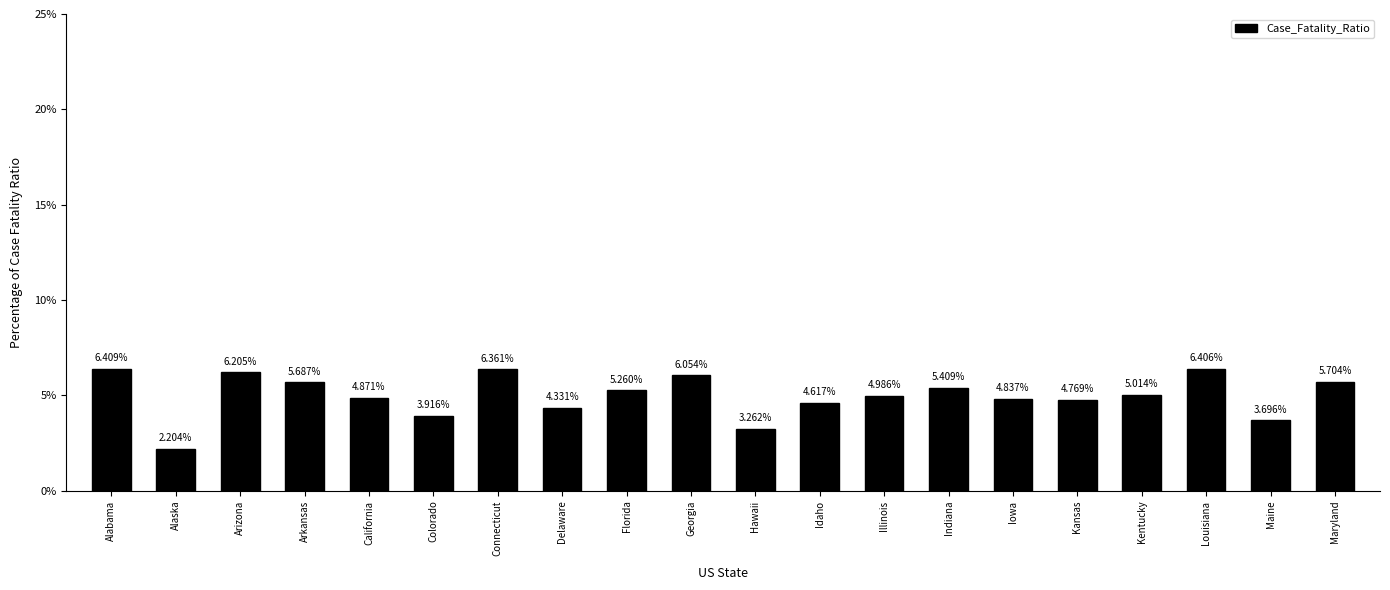

What is the label of the 13th bar from the right?

Delaware